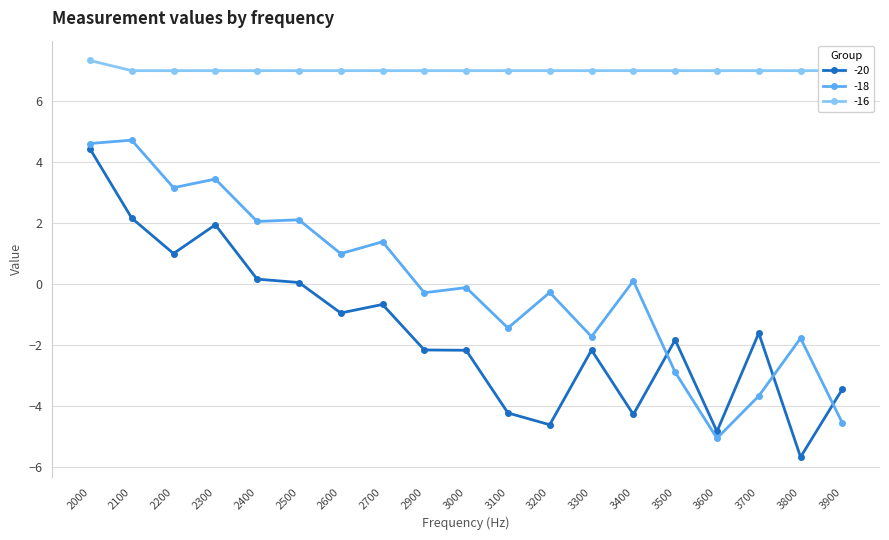

What is the value of the -18 point at the 14th from the left?

0.1